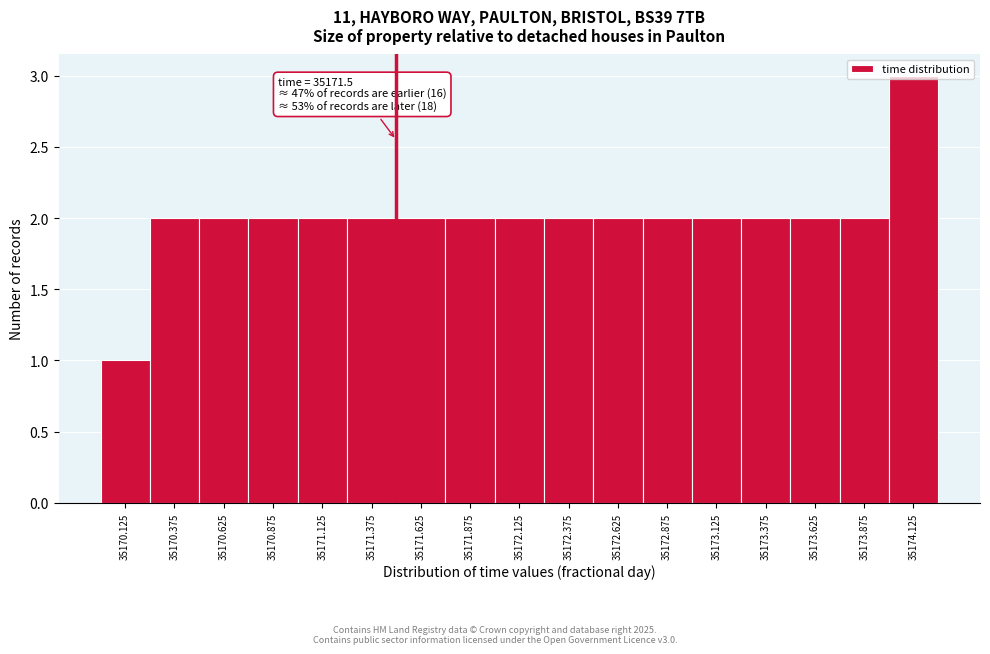

Which range on the x-axis has the tallest bar?

35174.00 to 35174.25